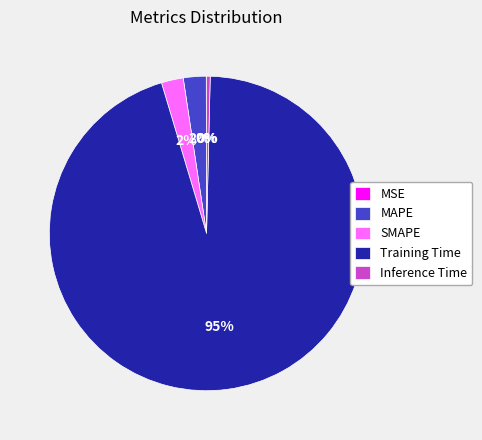

Which has a higher value, Training Time or MAPE?

Training Time